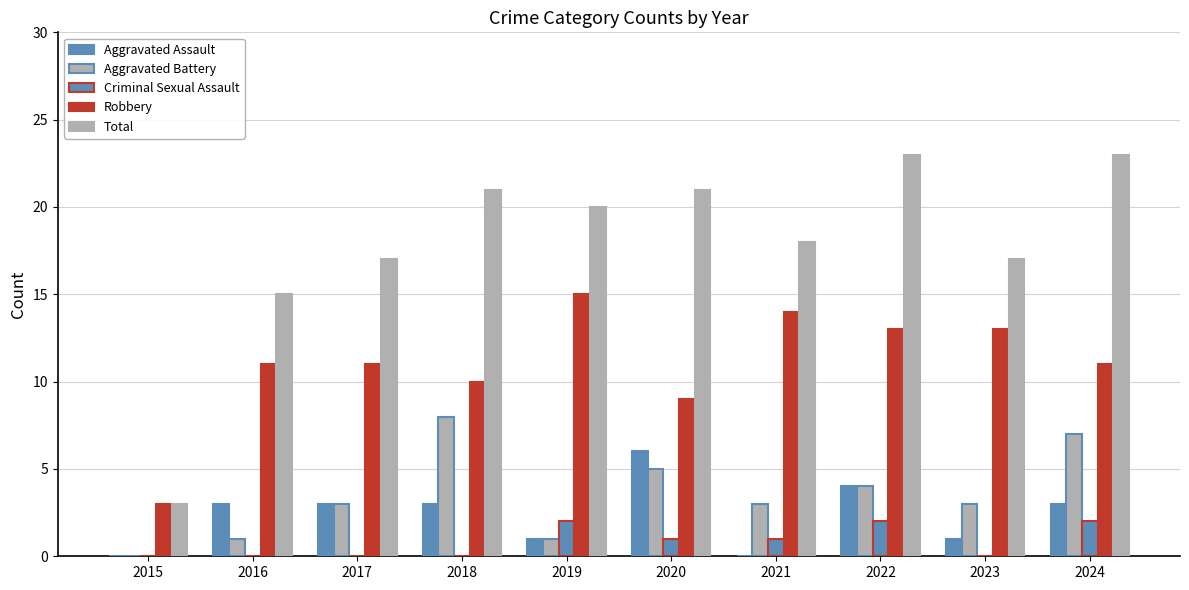

What is the sum of the Robbery values at 2022 and 2017?

24